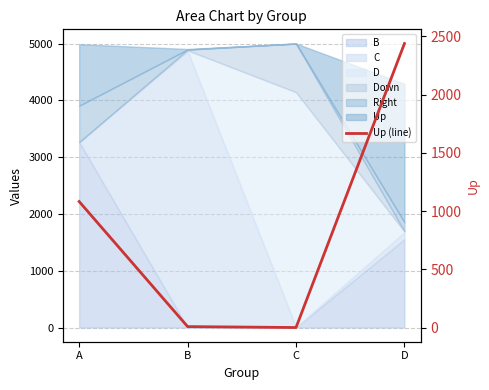

How many lines are shown in the chart?

1